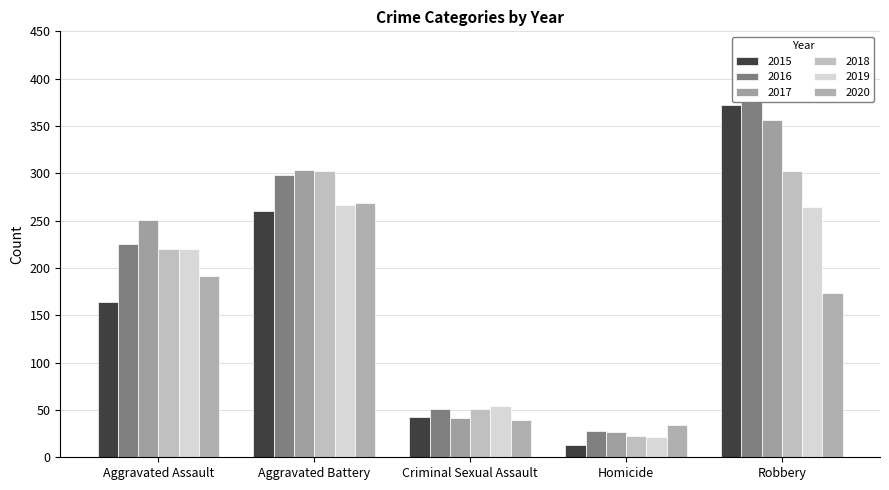

Reading left to right, extract all data points from this chart.

2015: Aggravated Assault=164	Aggravated Battery=260	Criminal Sexual Assault=43	Homicide=13	Robbery=372
2016: Aggravated Assault=225	Aggravated Battery=298	Criminal Sexual Assault=51	Homicide=28	Robbery=381
2017: Aggravated Assault=251	Aggravated Battery=303	Criminal Sexual Assault=41	Homicide=27	Robbery=356
2018: Aggravated Assault=220	Aggravated Battery=302	Criminal Sexual Assault=51	Homicide=23	Robbery=302
2019: Aggravated Assault=220	Aggravated Battery=267	Criminal Sexual Assault=54	Homicide=21	Robbery=264
2020: Aggravated Assault=192	Aggravated Battery=269	Criminal Sexual Assault=39	Homicide=34	Robbery=174